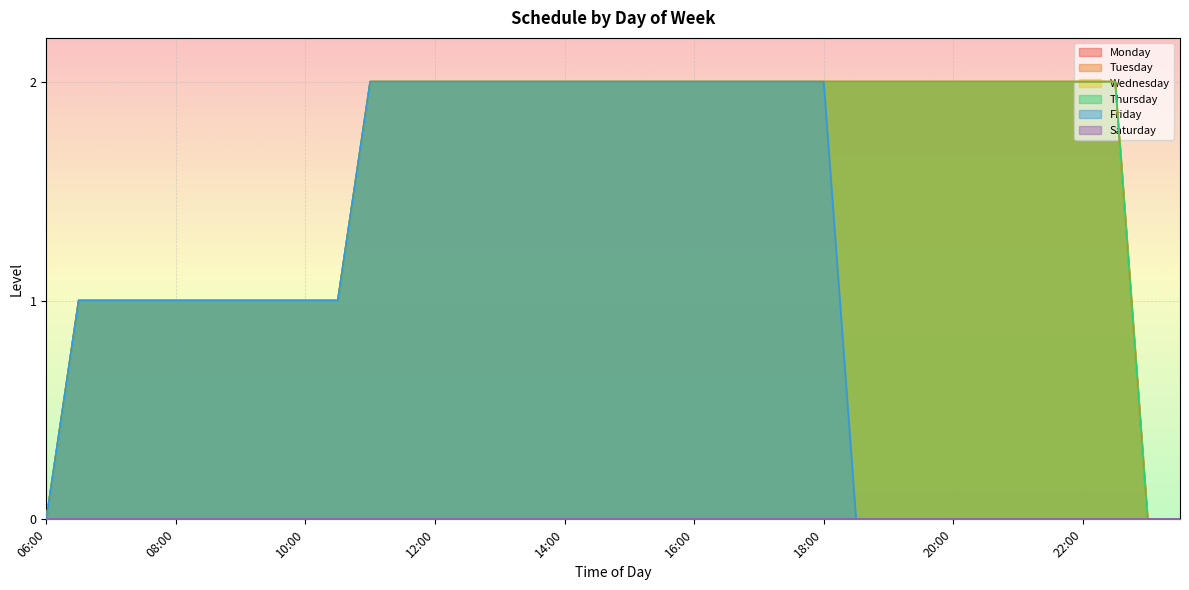

The value of Monday at 15:30 is 2. True or false?

True